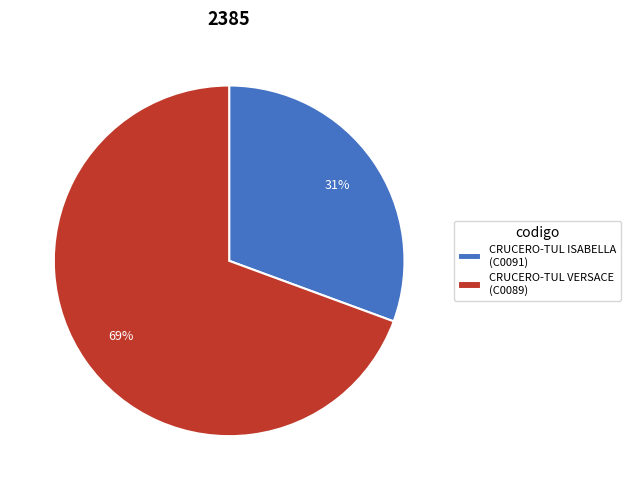

To the nearest percent, what is the average slice percentage?

50%